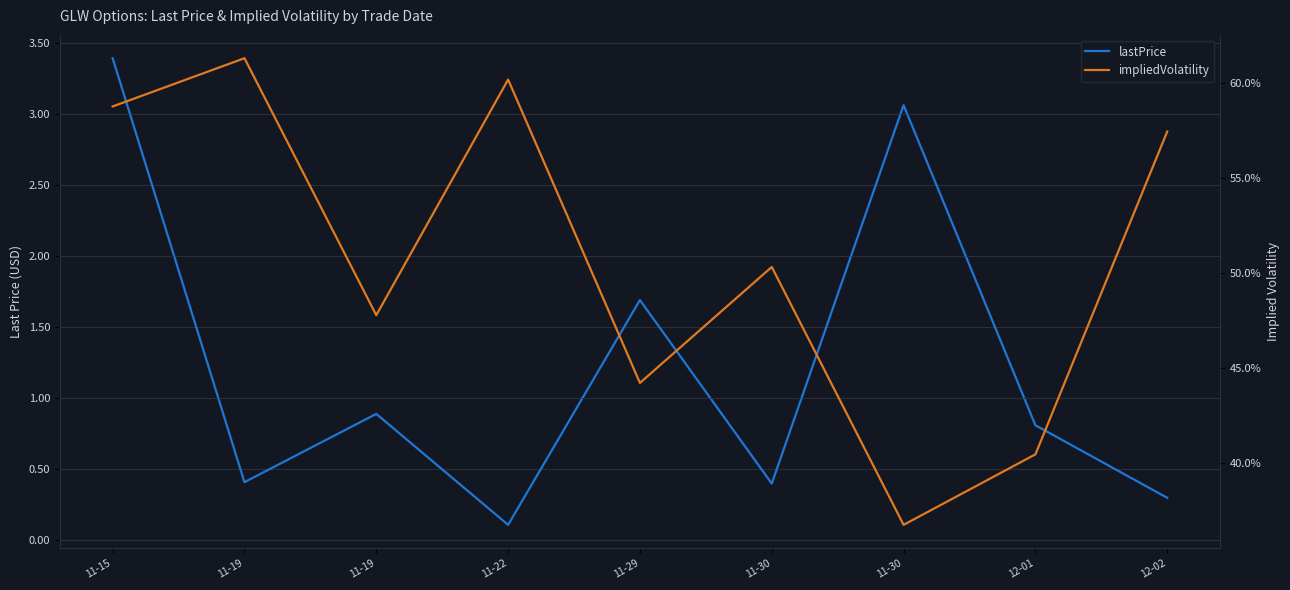

True or false: impliedVolatility and lastPrice intersect in this chart.

True